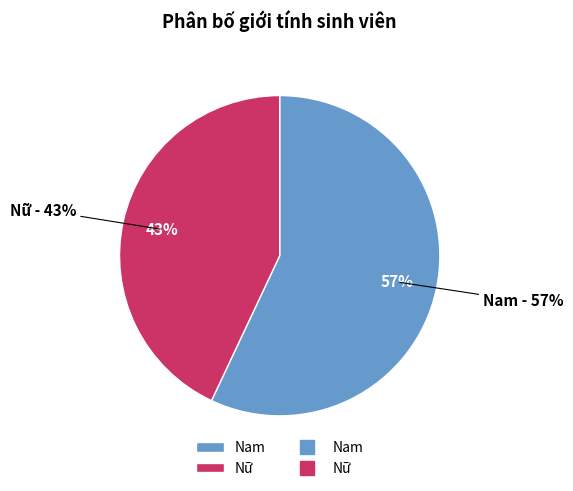

To the nearest percent, what is the difference between the Nữ and Nam slice percentages?

14%